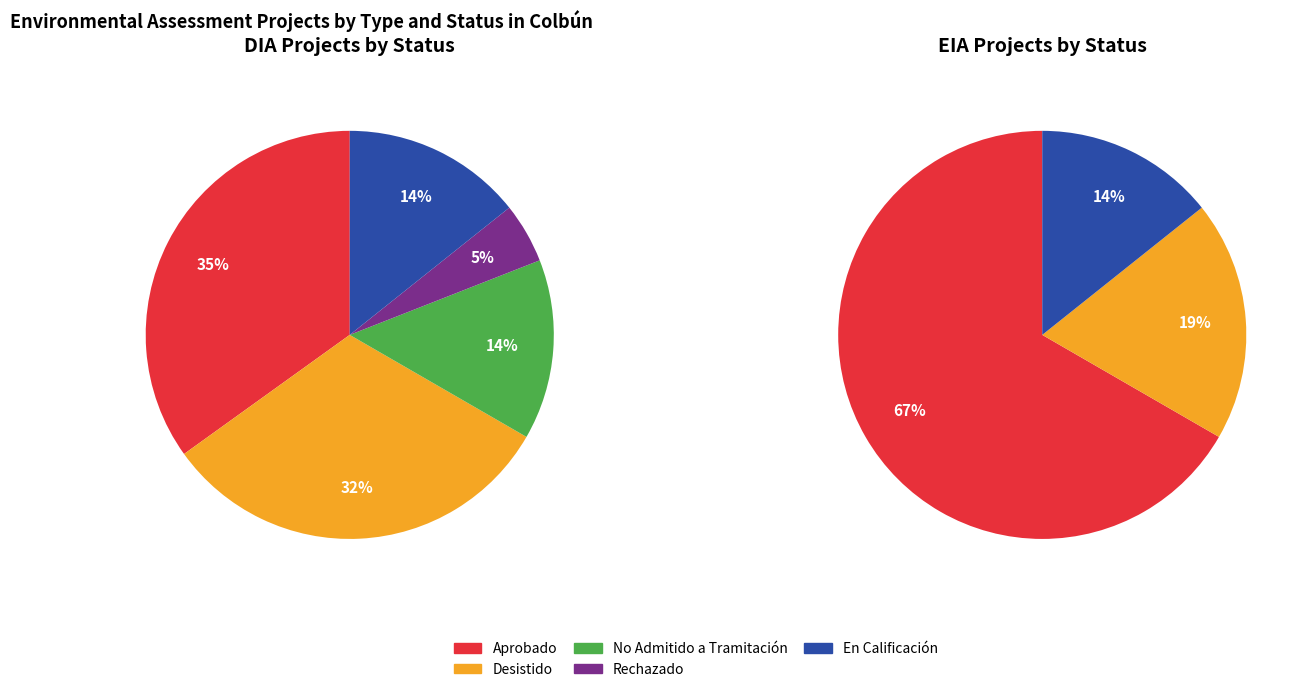

What is the total percentage of DIA and EIA?

100.0%